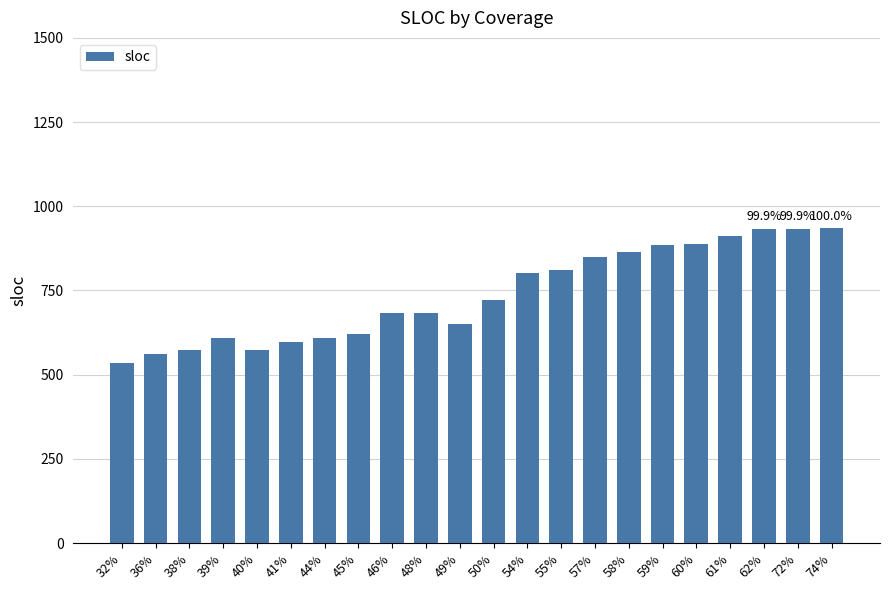

What is the value of the 15th bar from the left?

850